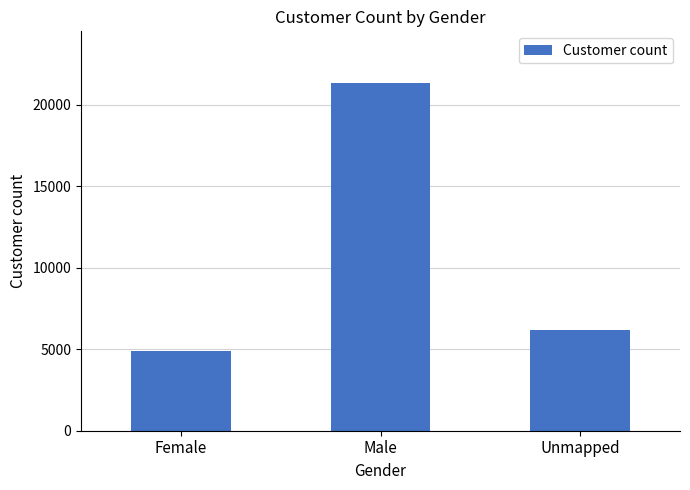

List the labels in order of value, largest first.

Male, Unmapped, Female